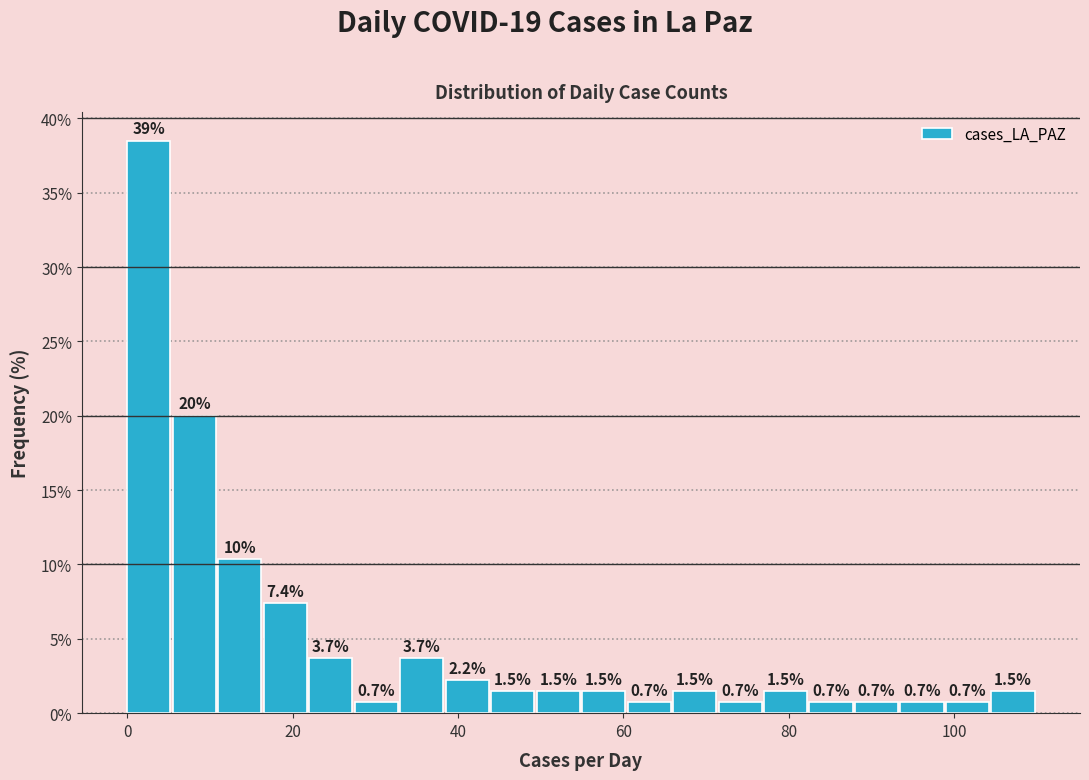

Read against the x-axis, roughly where is the centre of the tallest bar?

2